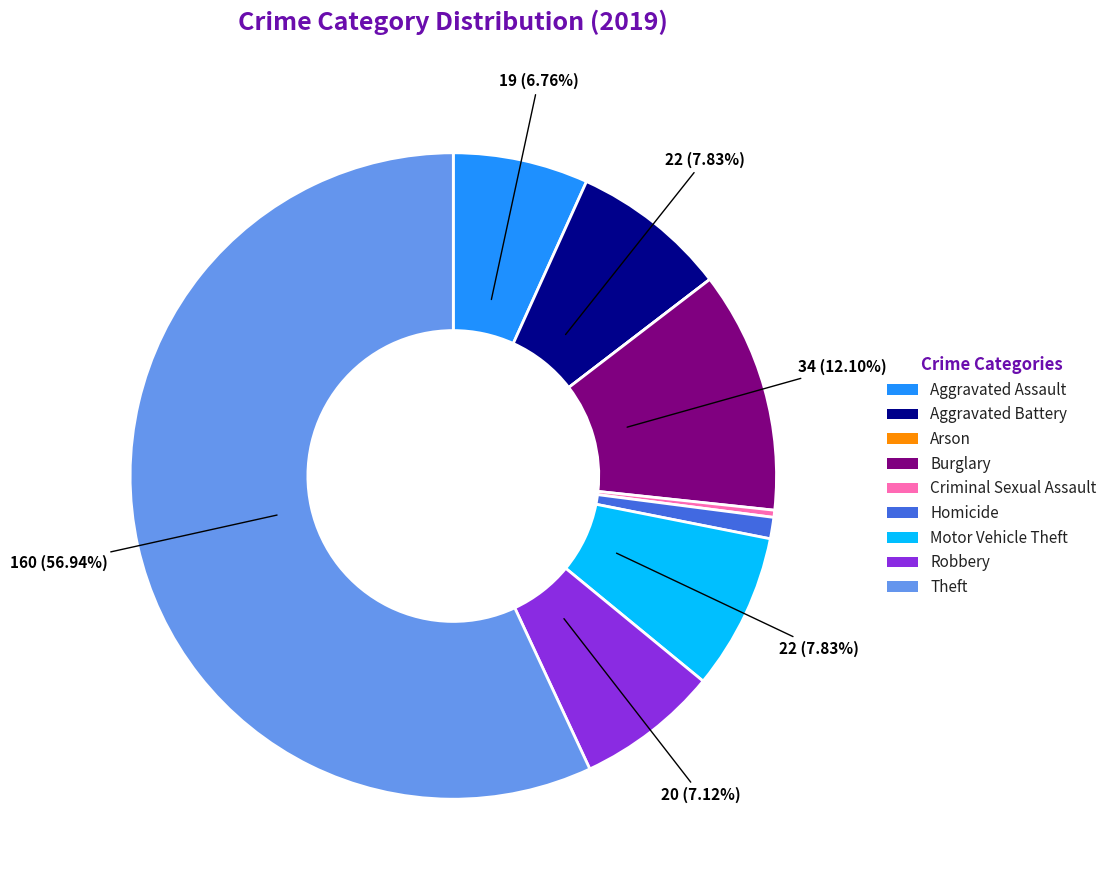

Which category has the biggest portion of the pie?

Theft